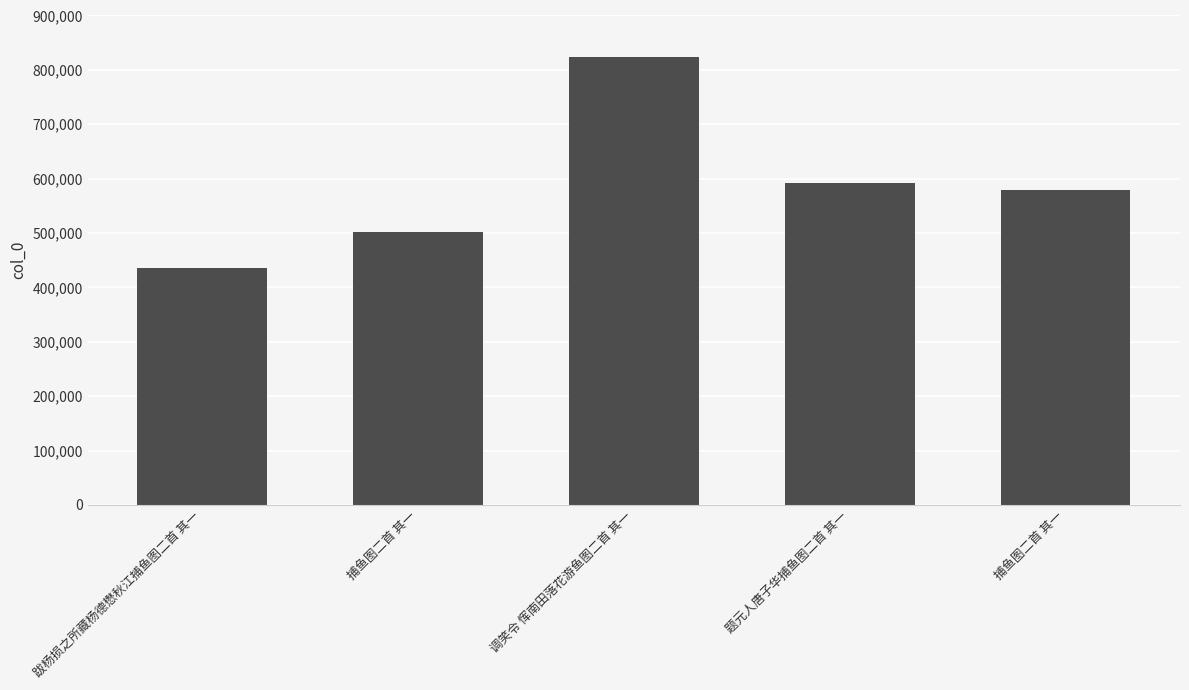

Rank the categories by value from highest to lowest.

调笑令 恽南田落花游鱼图二首 其一, 题元人唐子华捕鱼图二首 其一, 捕鱼图二首 其一, 捕鱼图二首 其一, 跋杨损之所藏杨德懋秋江捕鱼图二首 其一